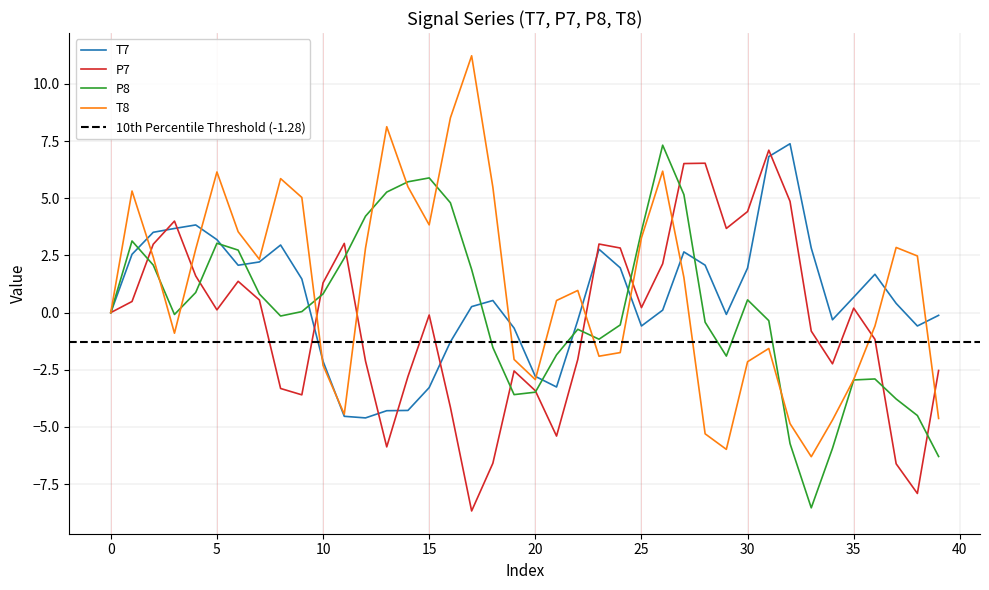

How many categories are shown in the chart?

40